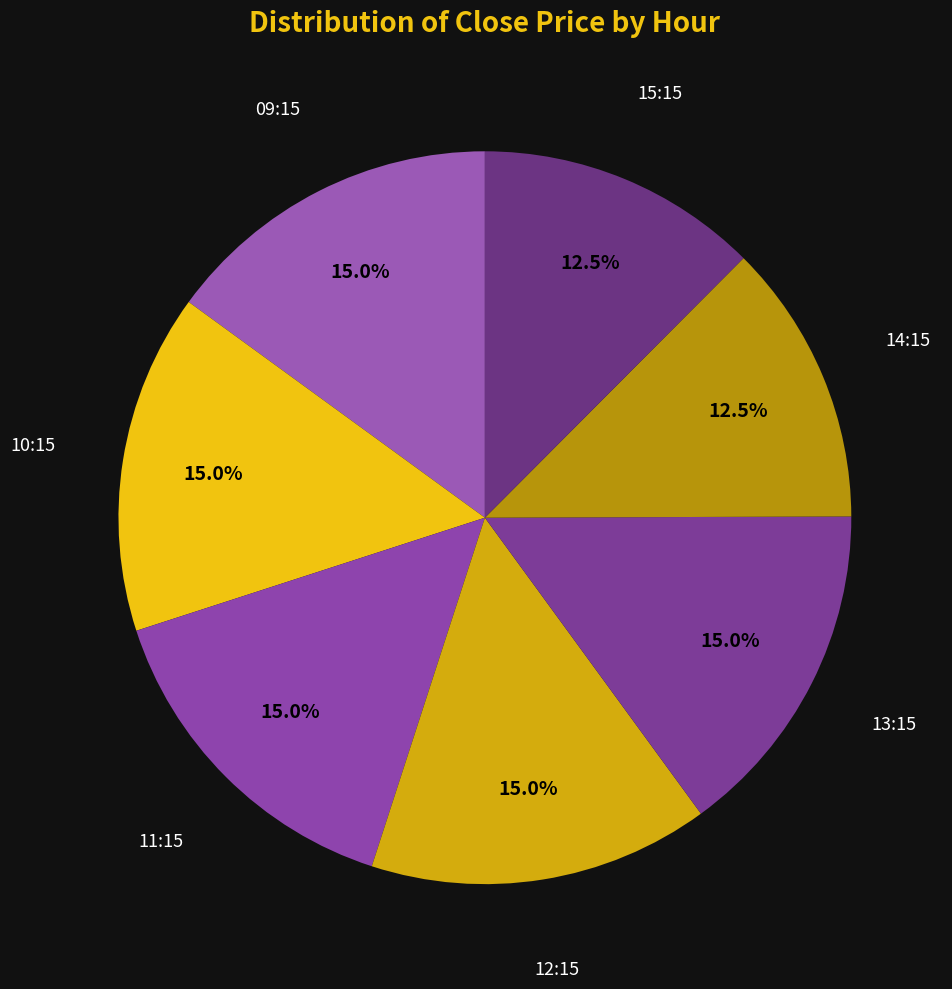

Approximately how many times larger is the value at 12:15 compared to 13:15?

1.0